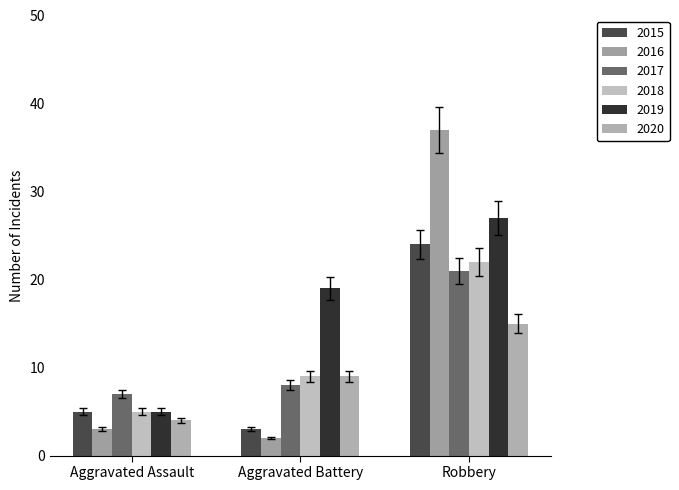

Is it true that 2019 equals 14.0 at Robbery?

False